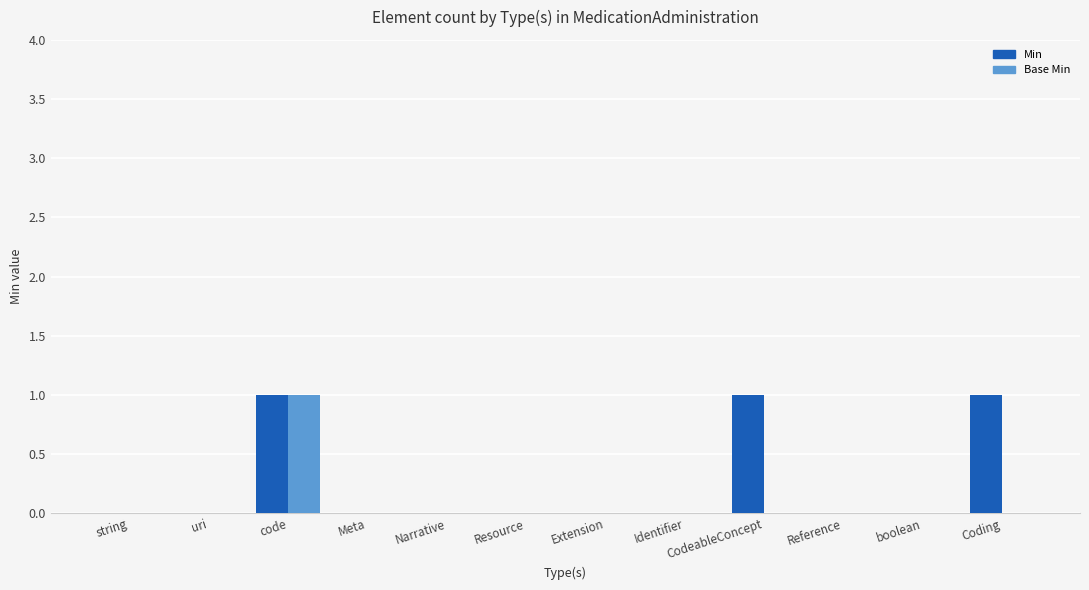

Are the bars grouped side by side (vs. stacked)?

Yes